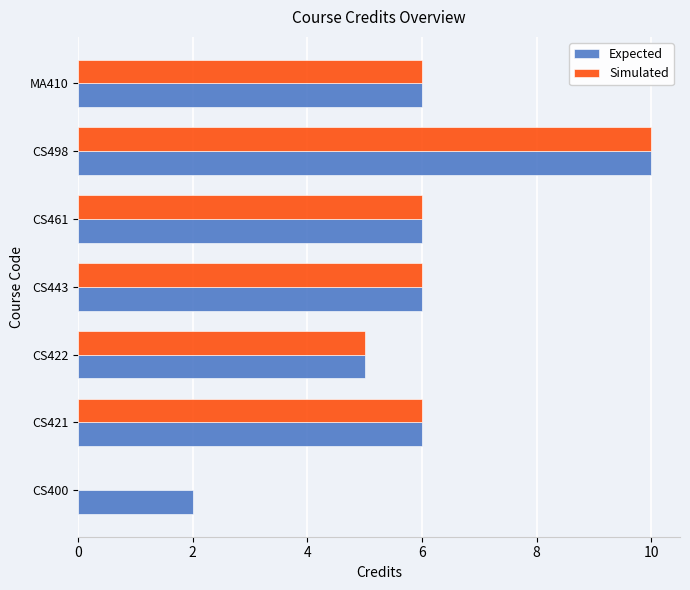

Which series has the largest total across all categories?

Expected